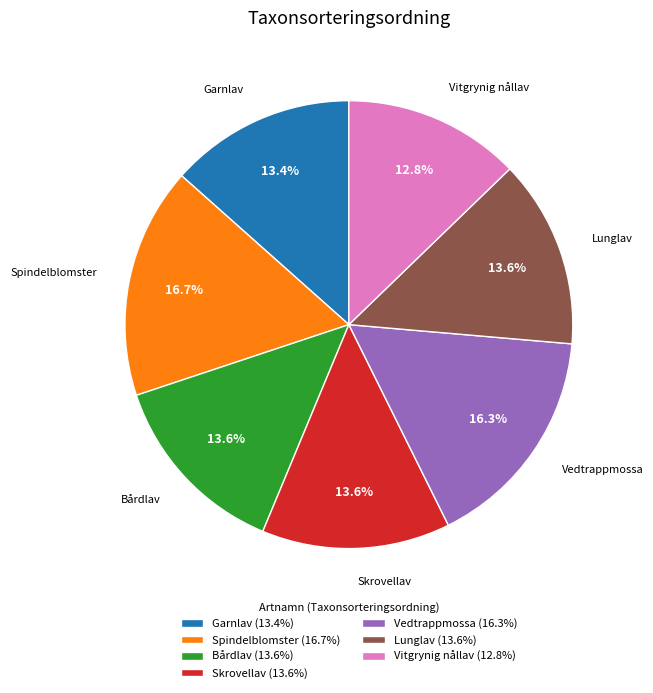

What portion of the pie excludes Vitgrynig nållav?

87.2%